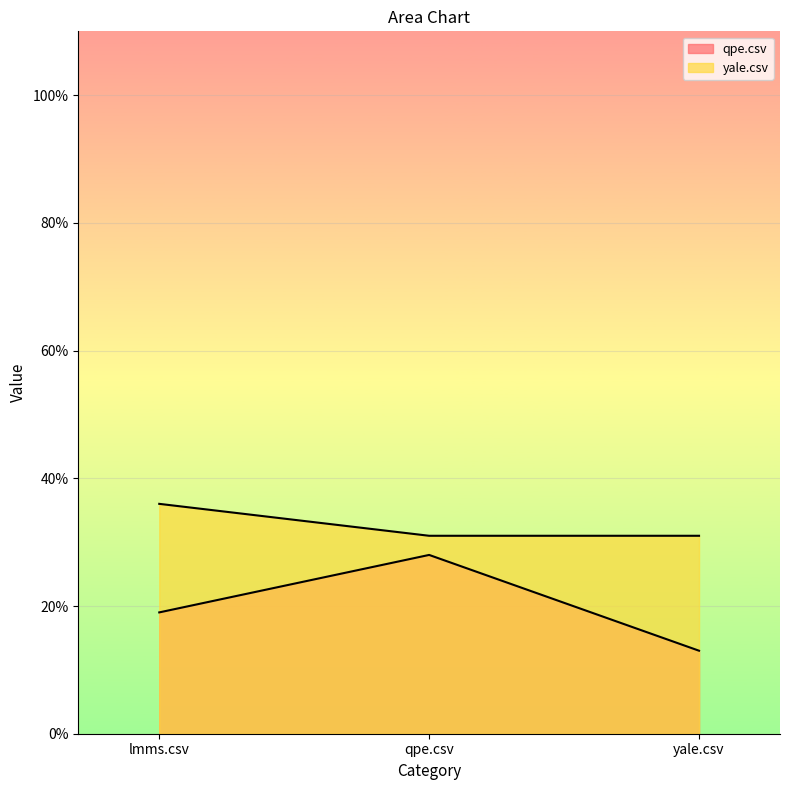

What is the value of the qpe.csv point at the 2nd from the left?

0.3